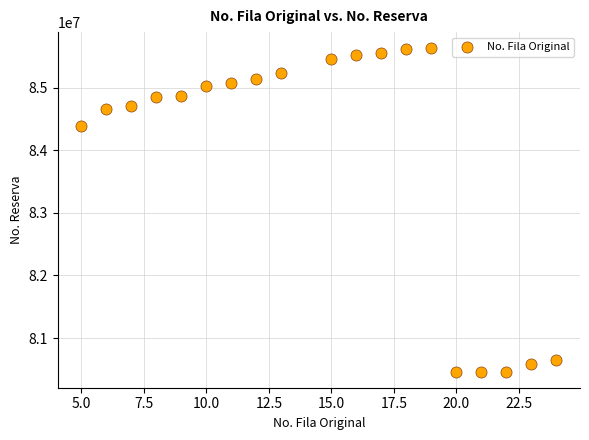

What Y value in the scatter plot is closest to 83047310?

84384772